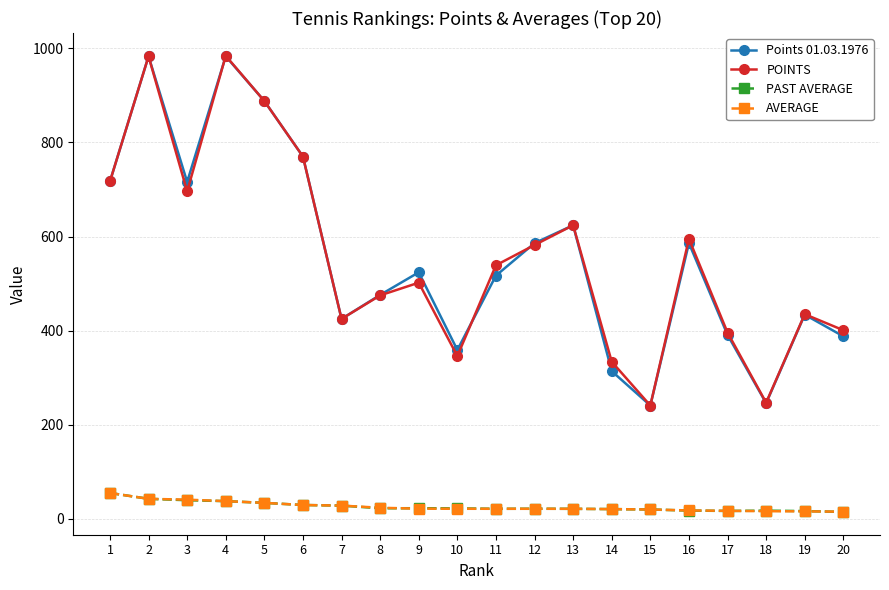

How many series are shown in this chart?

4